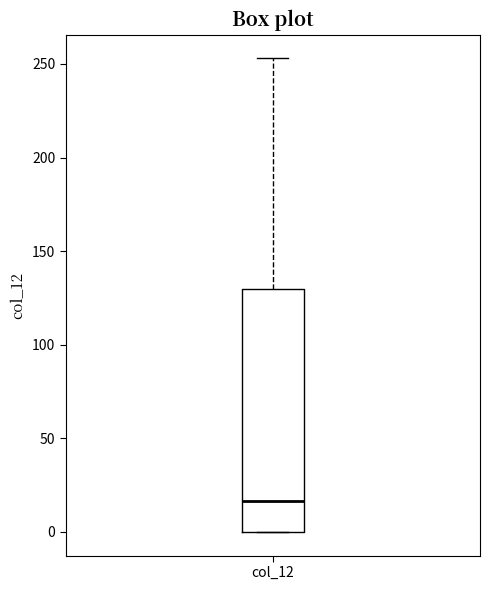

Transcribe this box plot: give where the median line is, the range the box spans, and where the two whiskers end, as read against the y-axis. The values are not printed on the chart, so give them approximately, as read against the axis.

median 15, box 0 to 130, whiskers 0 to 255